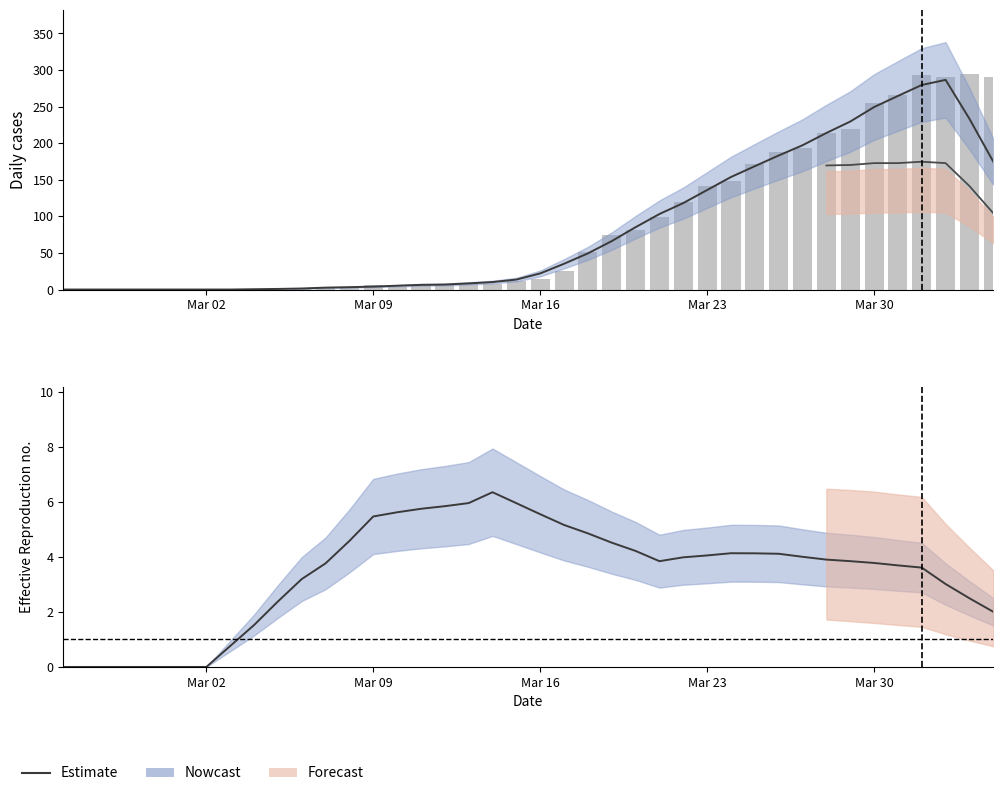

How many data points in CH daily cases are above 15?

19